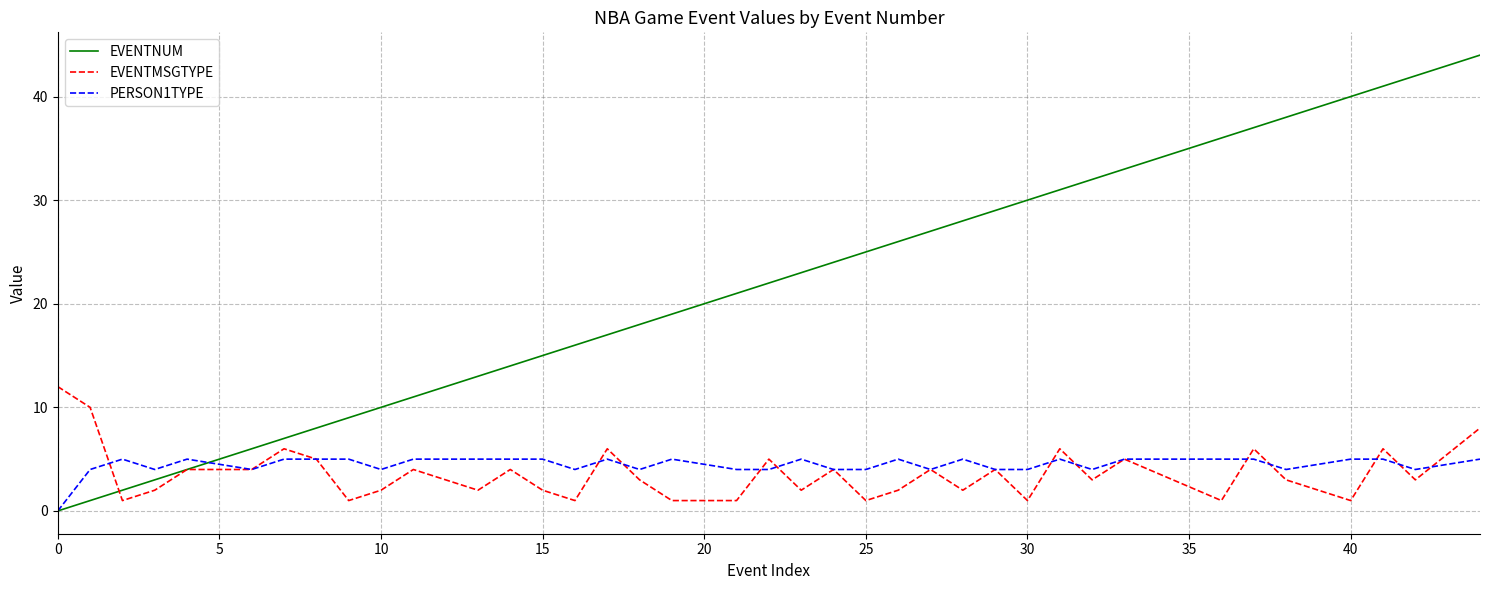

Which series has the largest total across all categories?

EVENTNUM